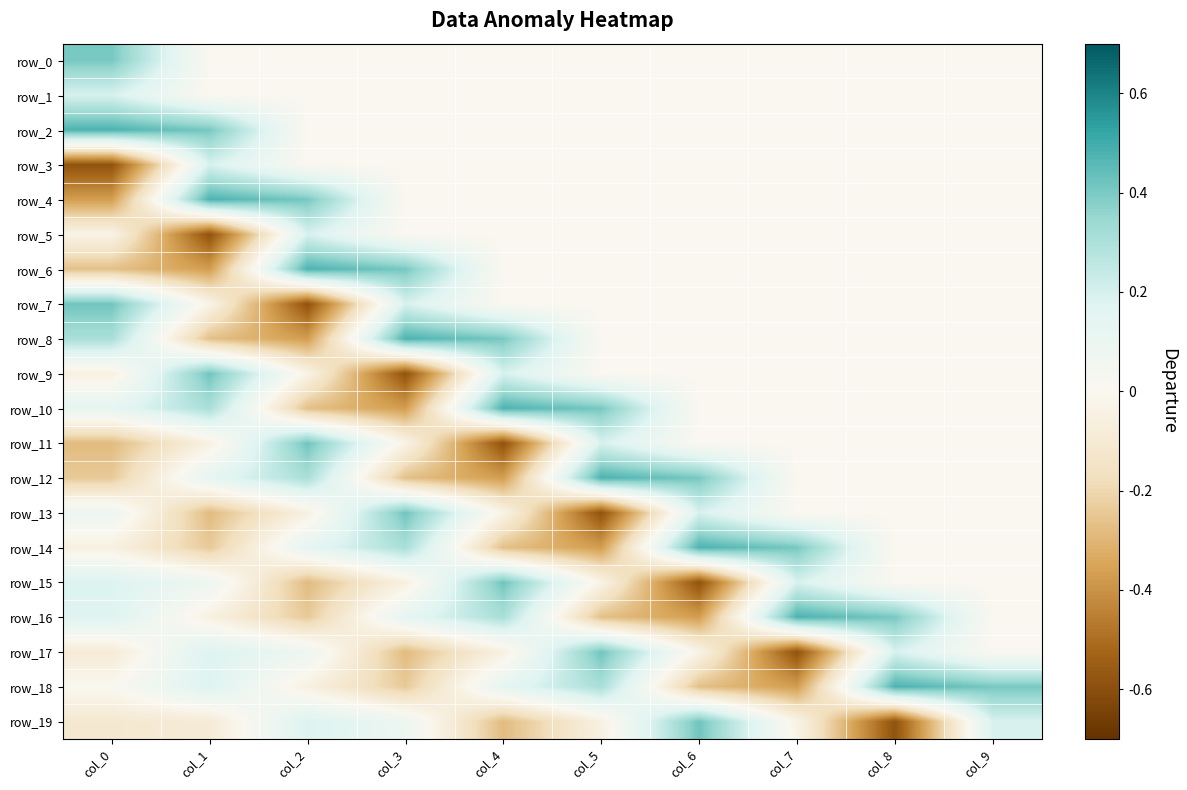

Rank the categories by row_0 value from lowest to highest.

col_1, col_2, col_3, col_4, col_5, col_6, col_7, col_8, col_9, col_0